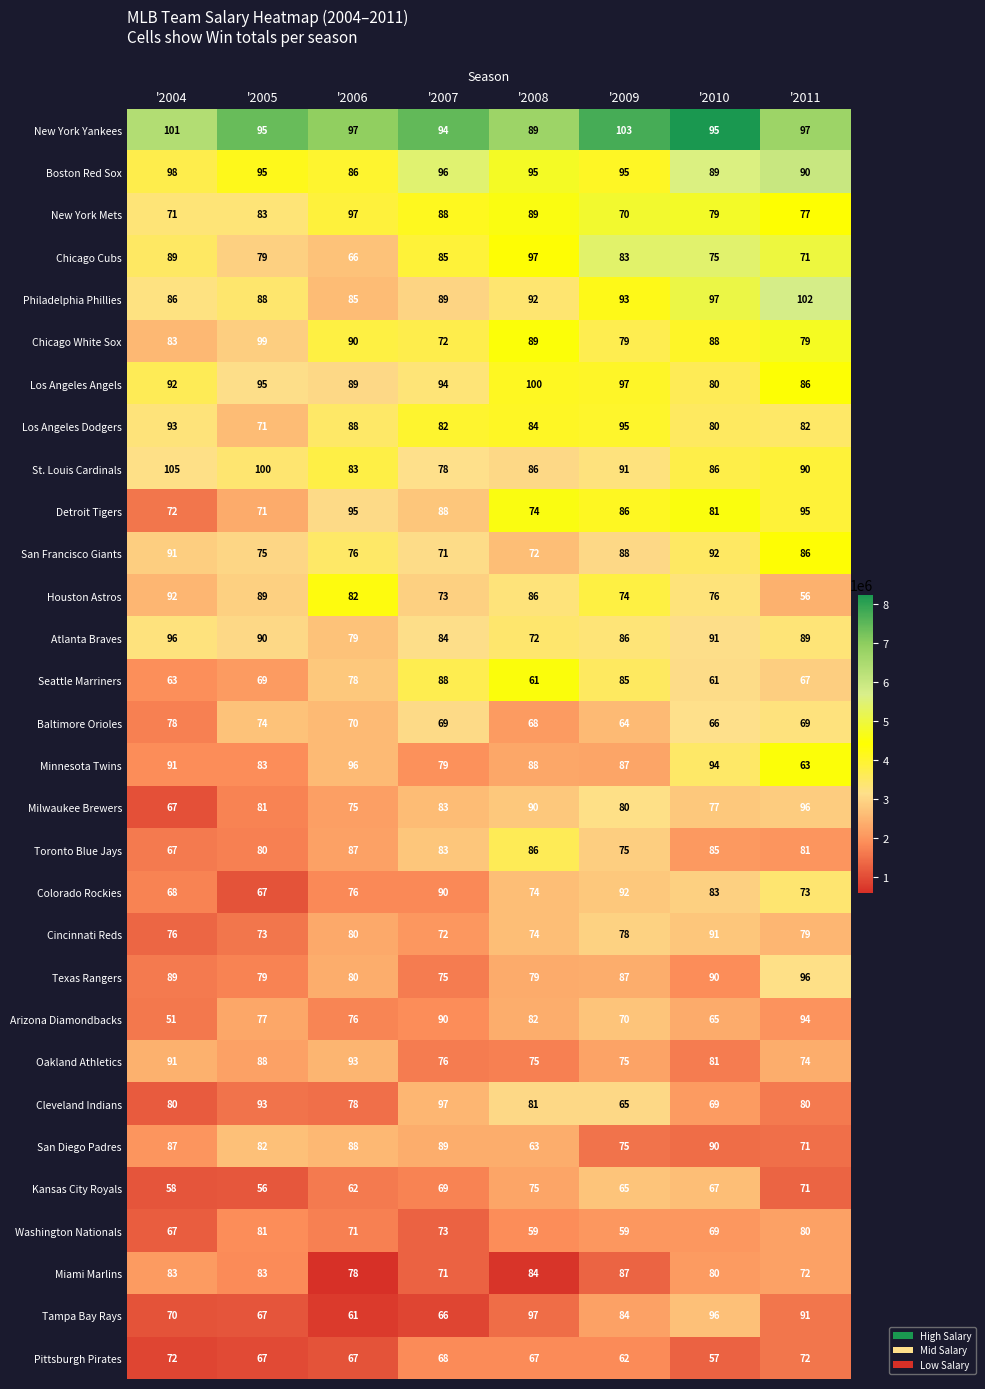

Which series has the widest spread of values?

Arizona Diamondbacks